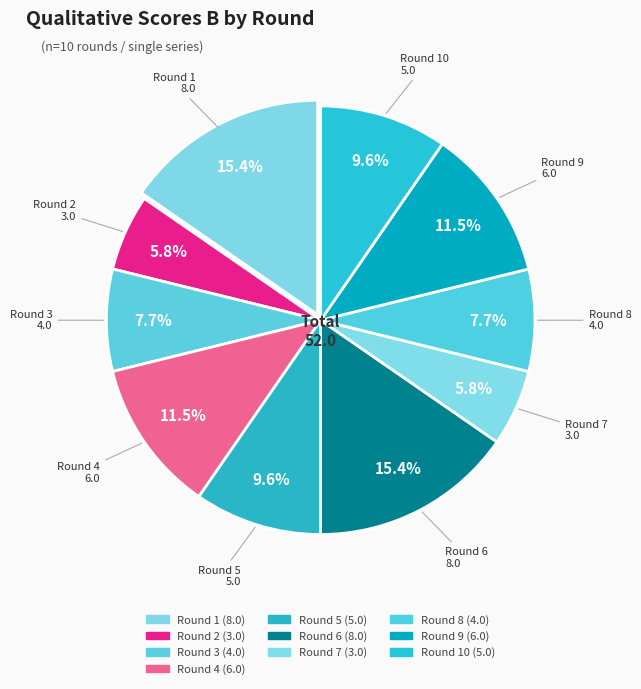

How many slices are in this pie chart?

10